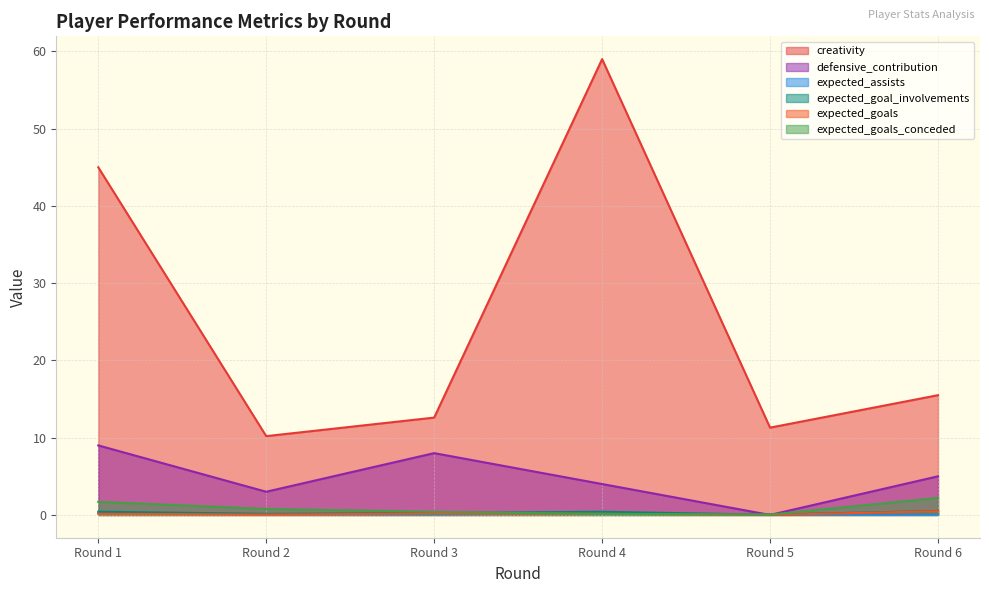

Which category has the highest value in the expected_goal_involvements series?

Round 6